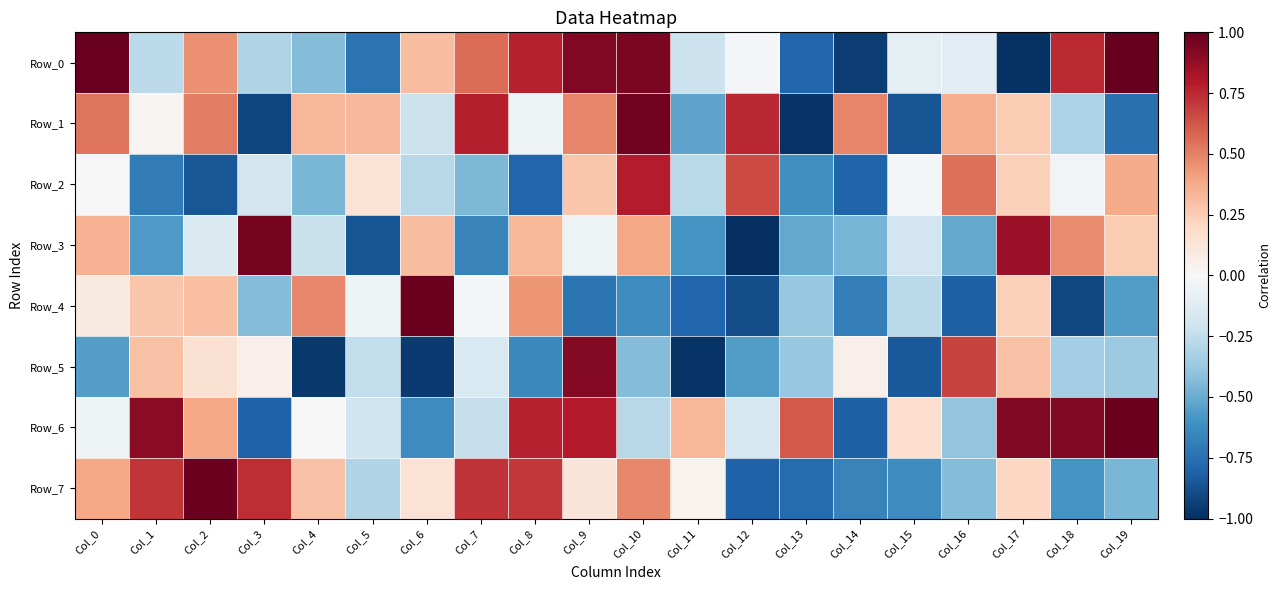

Which series has the largest total across all categories?

Row_6